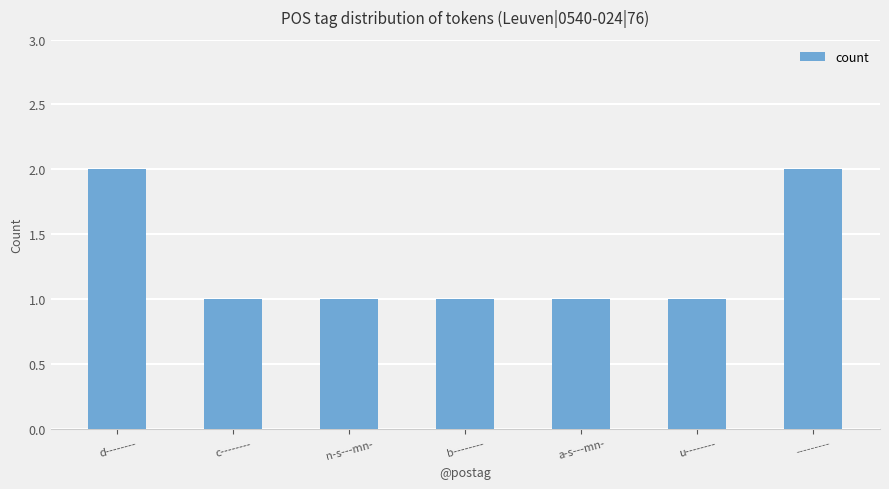

What is the sum of the values at u-------- and b--------?

2